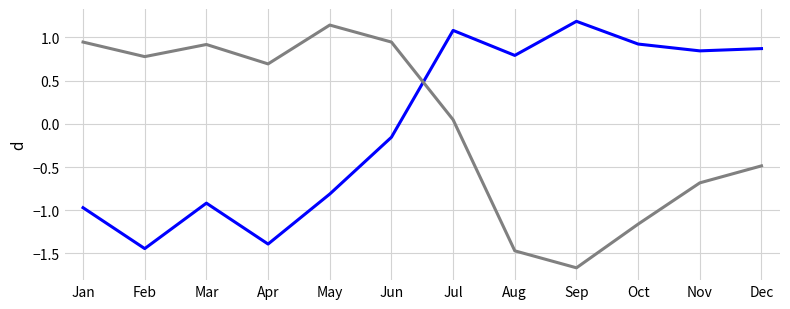

What is the greatest value displayed?

1.2